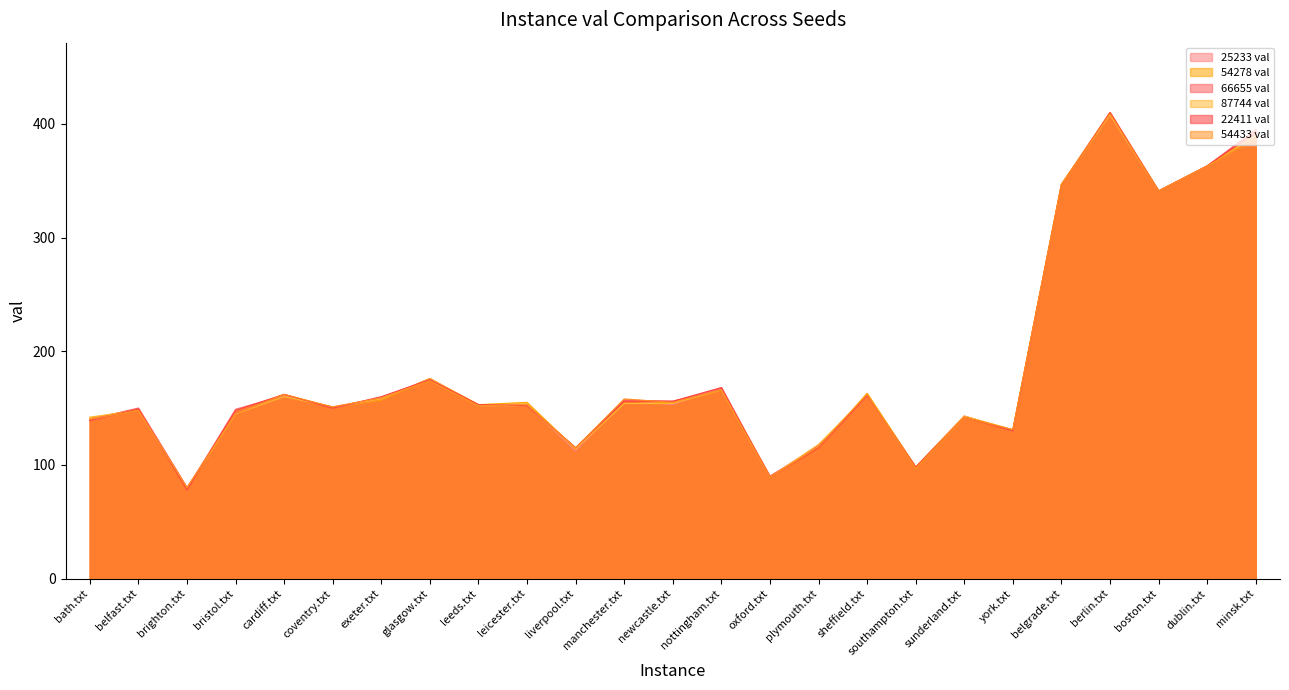

What is the label of the 4th point from the left?

bristol.txt